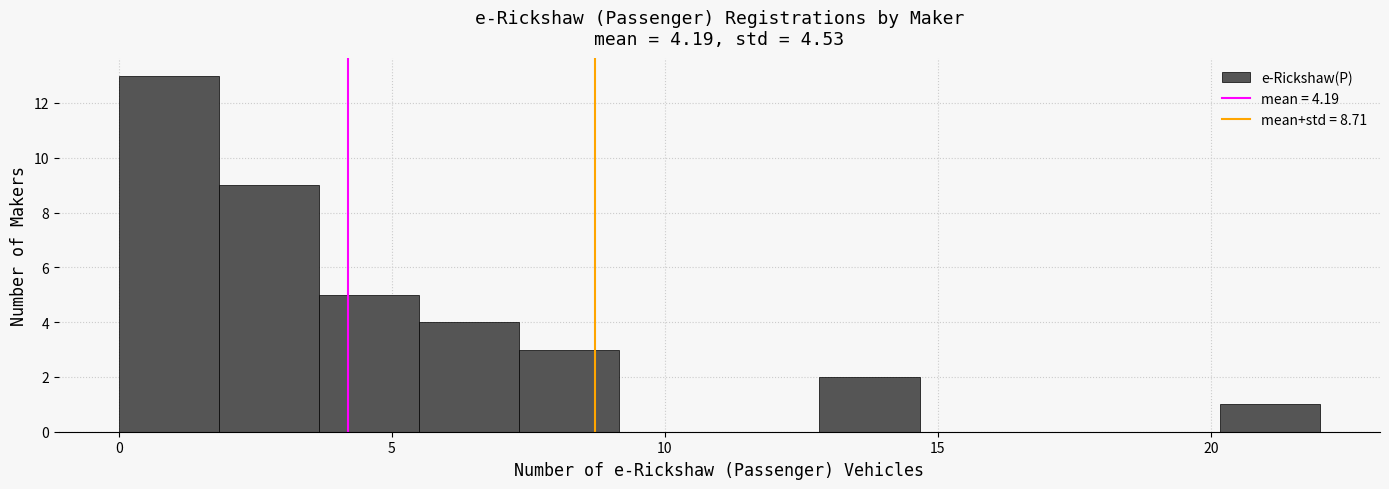

Around what value on the x-axis is the tallest bar? Give the approximate position of its centre, as read against the axis.

1.0